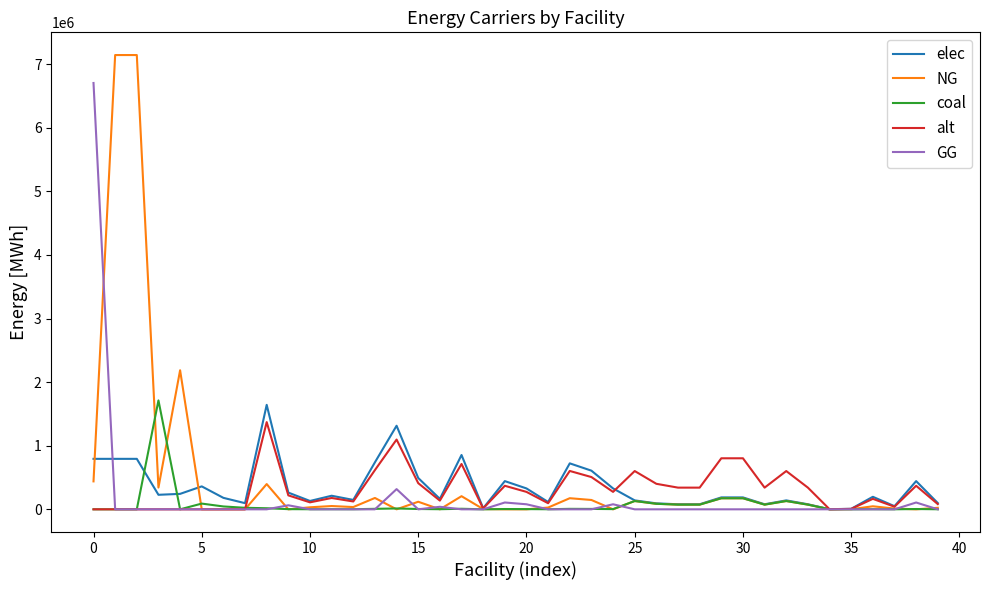

Which series has the largest range (max minus min)?

NG